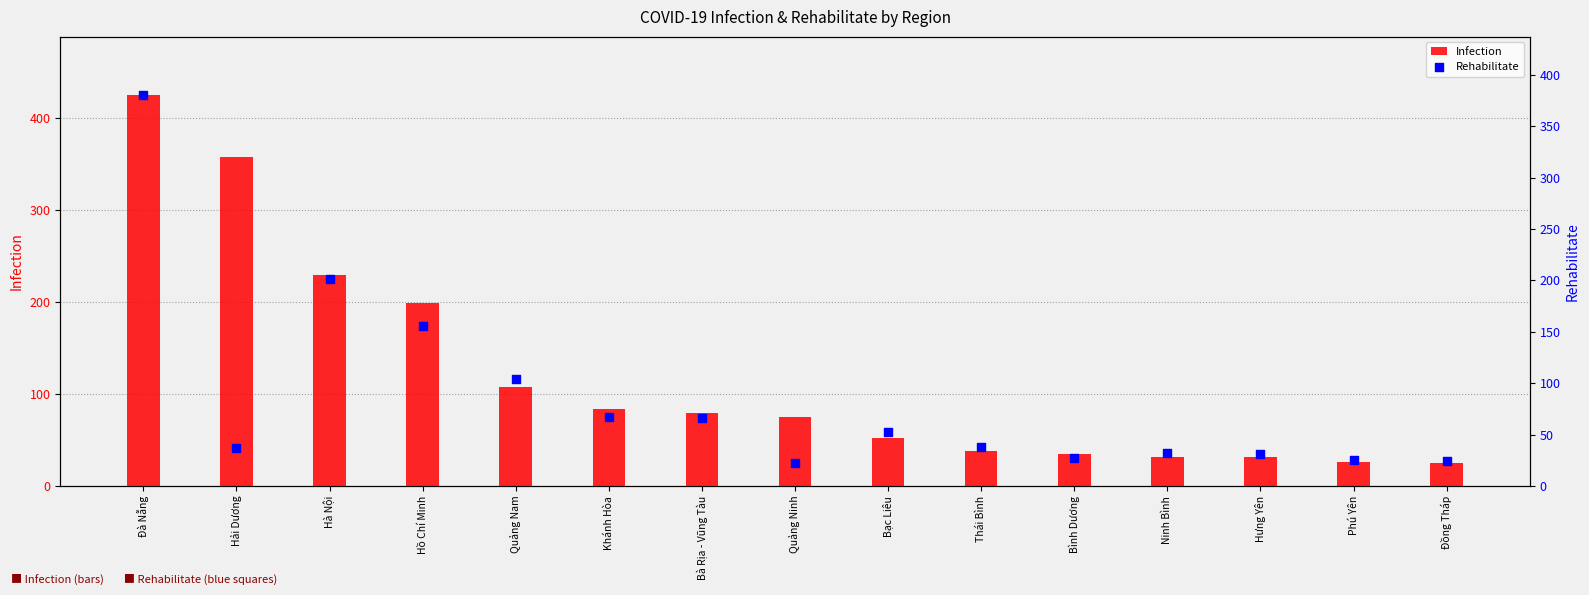

Which series contains the lowest Y value?

Rehabilitate